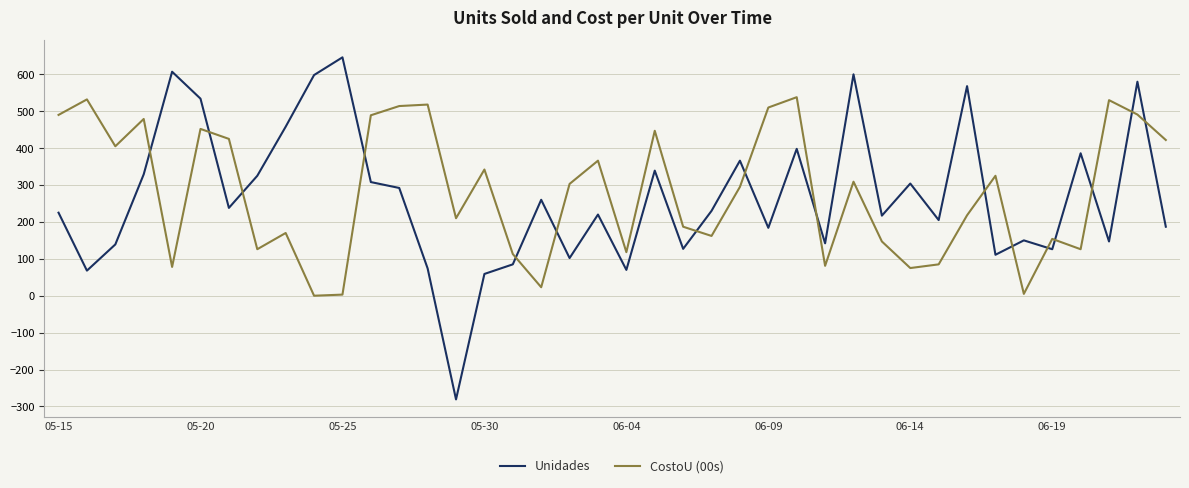

Which series has the widest spread of values?

Unidades